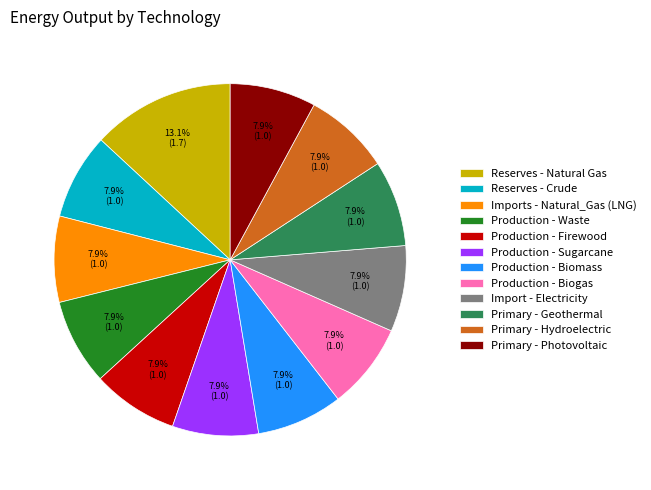

Which category has the biggest portion of the pie?

Reserves - Natural Gas